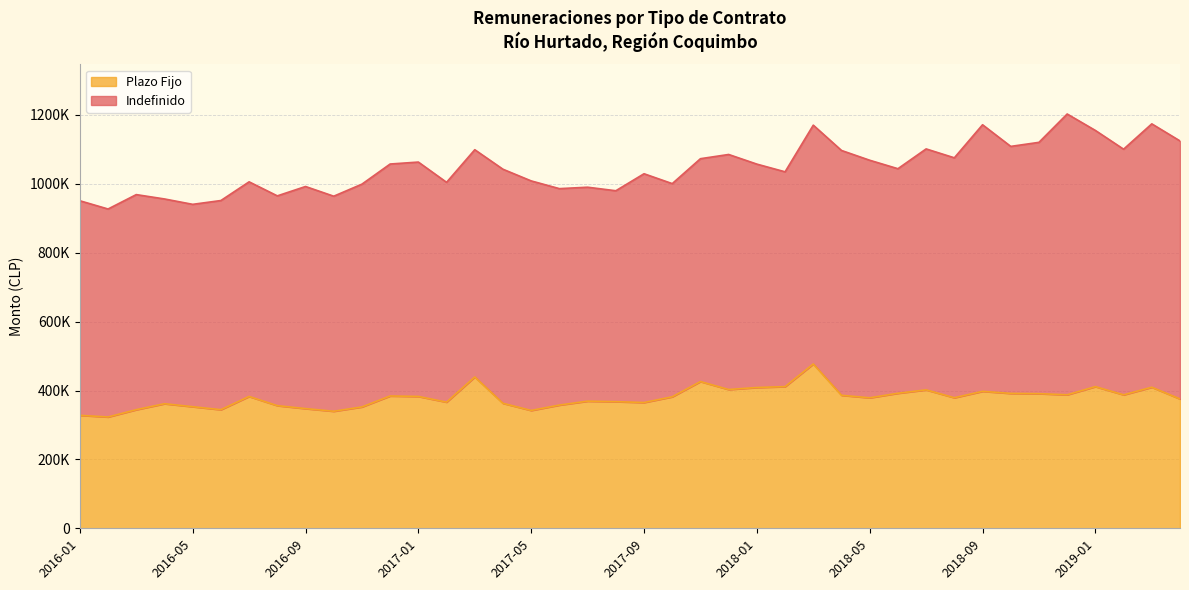

At which category does the data reach its first local peak?

2016-04